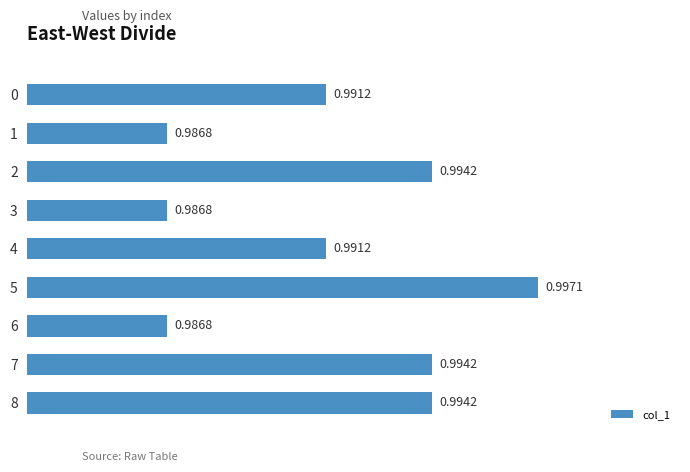

What is the sum of the values at 4 and 8?

2.0